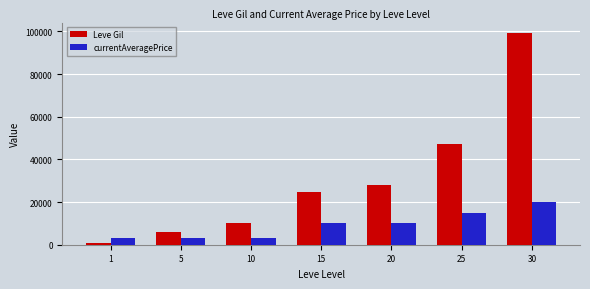

Is the value of currentAveragePrice at 1 greater than the value of Leve Gil at 15?

No